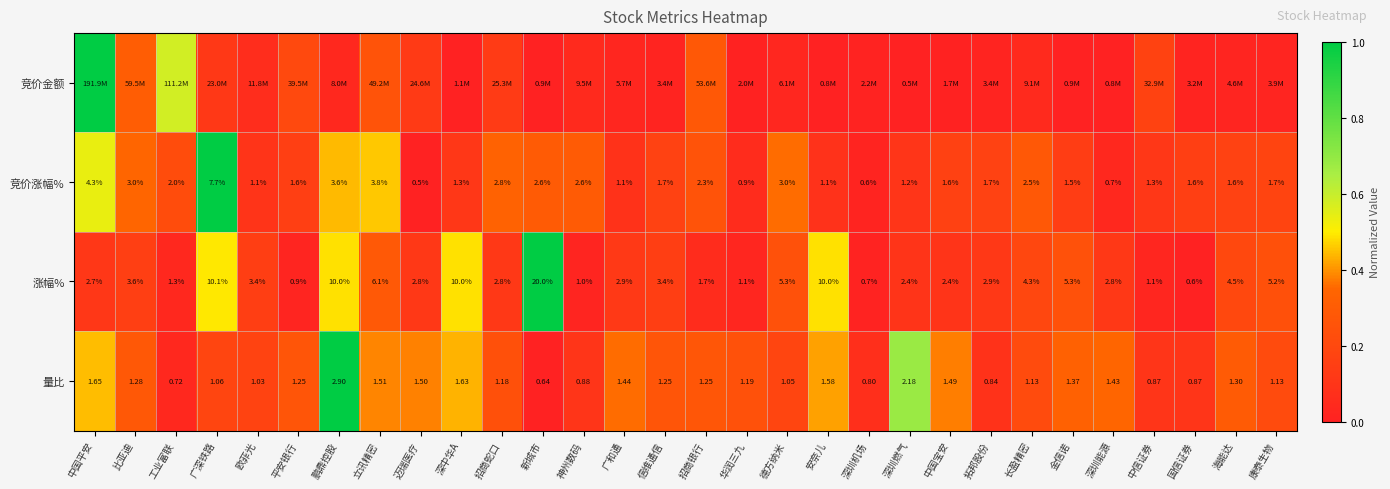

At which label does 竞价涨幅% reach its peak?

广深铁路